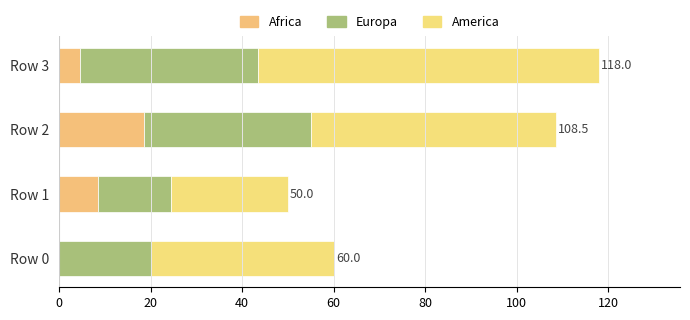

How many values in the Africa series exceed 8?

2